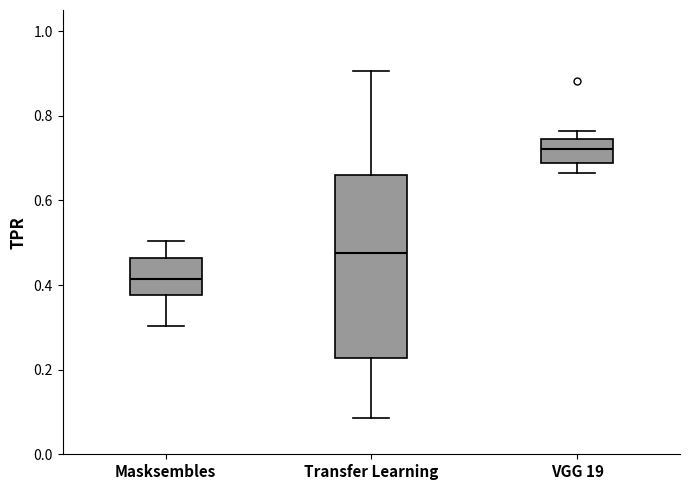

Which box's median line is the highest?

VGG 19